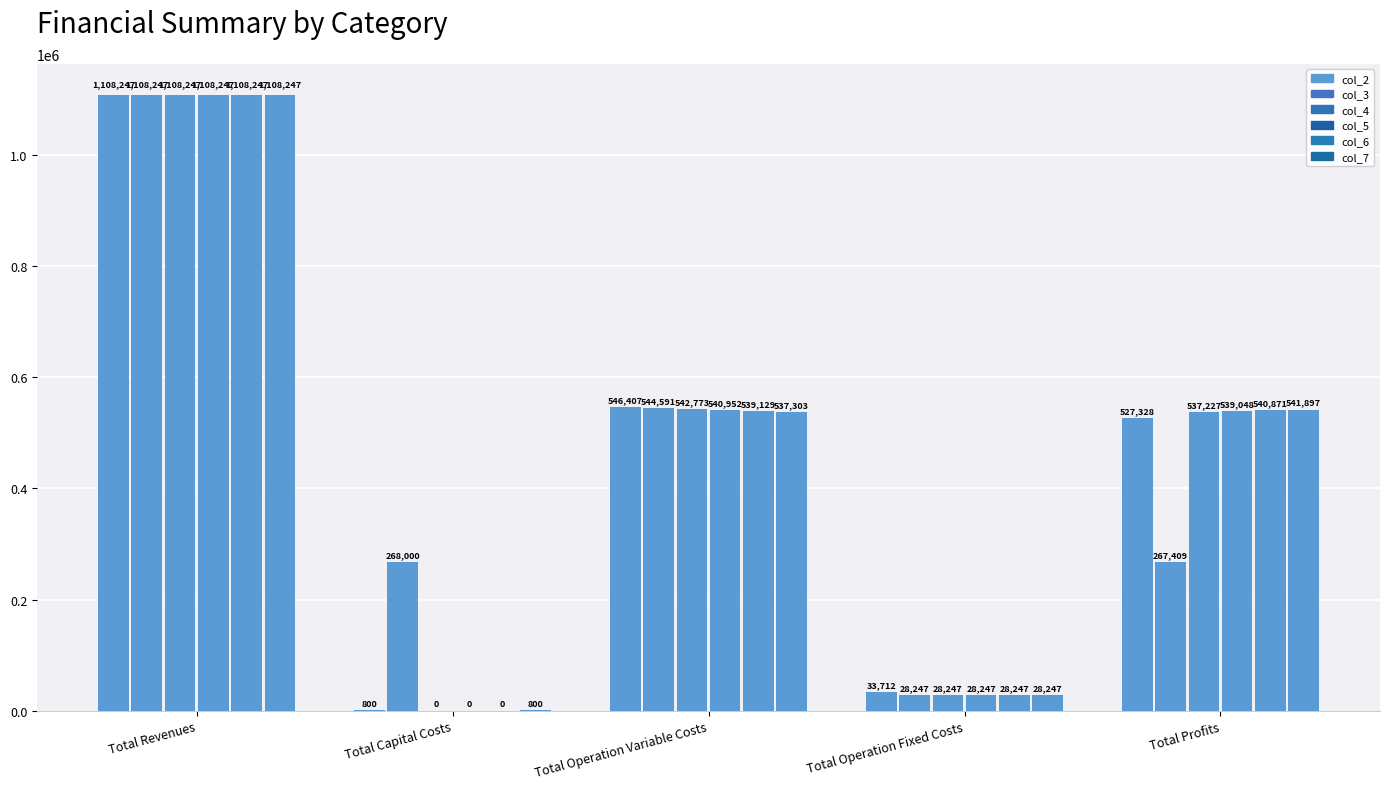

How many groups of bars are there?

5